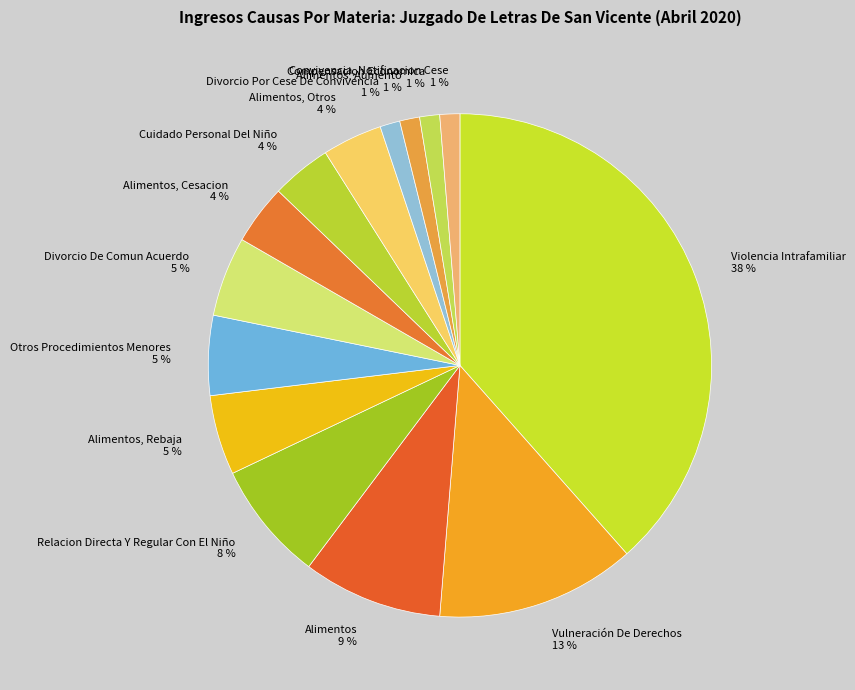

How many slices are in this pie chart?

14